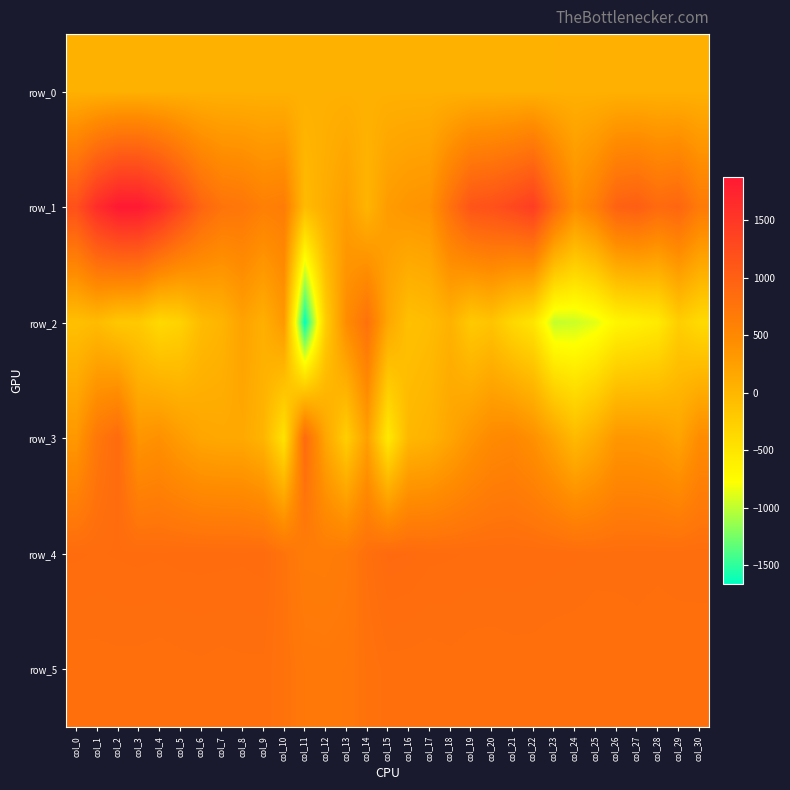

Reading left to right, extract all data points from this chart.

row_0: 63.5	63.6	63.6	63.7	63.7	63.8	63.8	63.9	63.9	64.0	64.0	64.1	64.1	64.2	64.2	64.2	64.3	64.3	64.4	64.4	64.5	64.6	64.6	64.6	64.7	64.7	64.8	64.8	64.9	64.9	65.0
row_1: 1198.0	1634.0	1871.0	1868.0	1653.0	1307.0	944.0	758.0	723.0	609.0	644.0	-52.0	111.0	263.0	21.0	286.0	356.0	384.0	788.0	1142.0	1187.0	1294.0	1430.0	872.0	444.0	639.0	975.0	1019.0	876.0	928.0	672.0
row_2: -100.0	-52.0	-182.0	-198.0	-369.0	-297.0	-59.0	21.0	217.0	73.0	317.0	-1659.0	-256.0	453.0	783.0	167.0	-109.0	-64.0	49.0	-204.0	-143.0	-357.0	-495.0	-982.0	-953.0	-868.0	-679.0	-625.0	-557.0	-253.0	-384.0
row_3: 329.0	708.0	865.0	358.0	410.0	285.0	178.0	154.0	149.0	25.0	-477.0	861.0	178.0	-259.0	246.0	-551.0	-8.0	42.0	189.0	355.0	479.0	514.0	409.0	203.0	-37.0	117.0	339.0	332.0	301.0	195.0	455.0
row_4: 847.0	842.0	846.0	849.0	846.0	850.0	851.0	850.0	848.0	853.0	759.0	650.0	646.0	673.0	801.0	870.0	864.0	849.0	846.0	842.0	842.0	843.0	839.0	837.0	833.0	824.0	825.0	828.0	824.0	829.0	829.0
row_5: 806.0	807.0	809.0	808.0	805.0	809.0	812.0	808.0	811.0	811.0	769.0	705.0	701.0	707.0	773.0	807.0	806.0	804.0	809.0	803.0	801.0	805.0	806.0	800.0	799.0	799.0	799.0	802.0	796.0	798.0	799.0